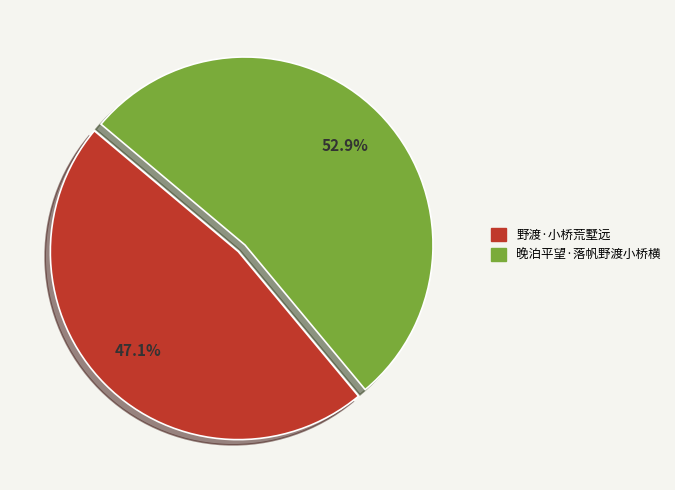

How many segments does this pie chart have?

2